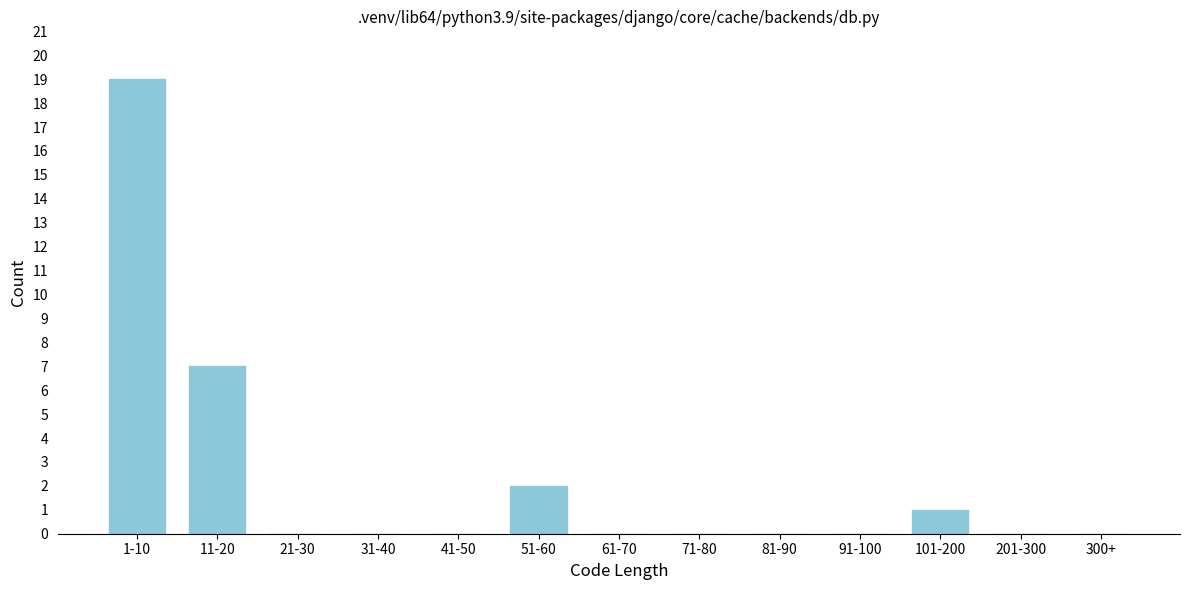

Reading left to right, list all the values displayed in this chart.

1-10=19	11-20=7	21-30=0	31-40=0	41-50=0	51-60=2	61-70=0	71-80=0	81-90=0	91-100=0	101-200=1	201-300=0	300+=0